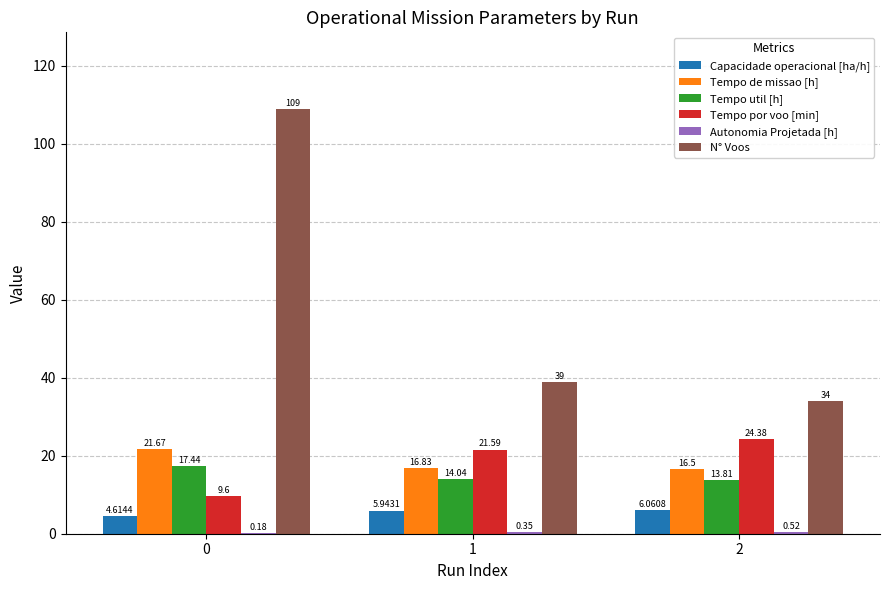

Which series has the largest total across all categories?

N° Voos